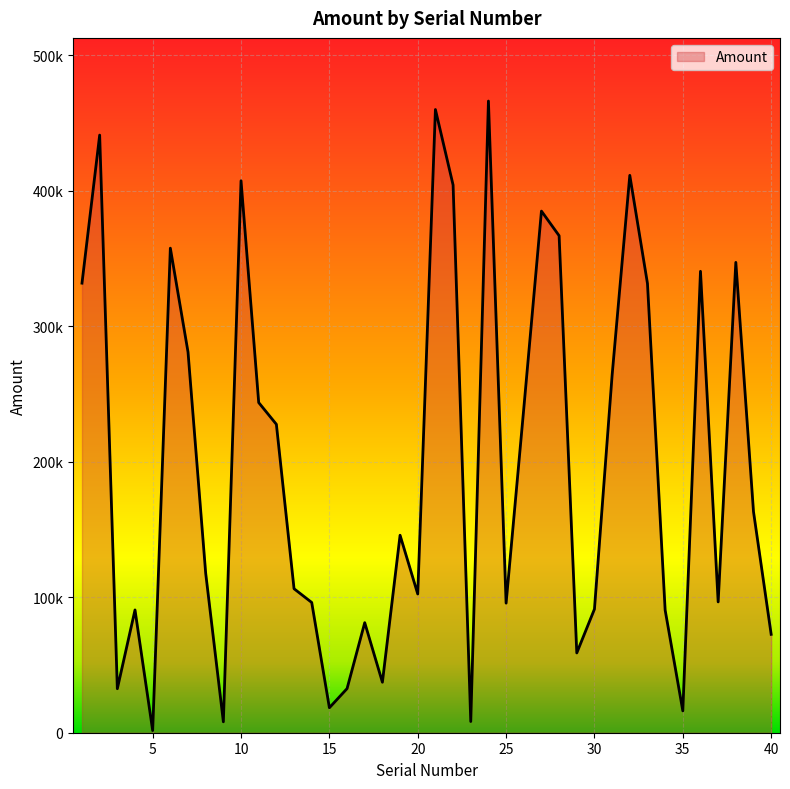

True or false: there are more than 0 points higher than both neighbors.

True